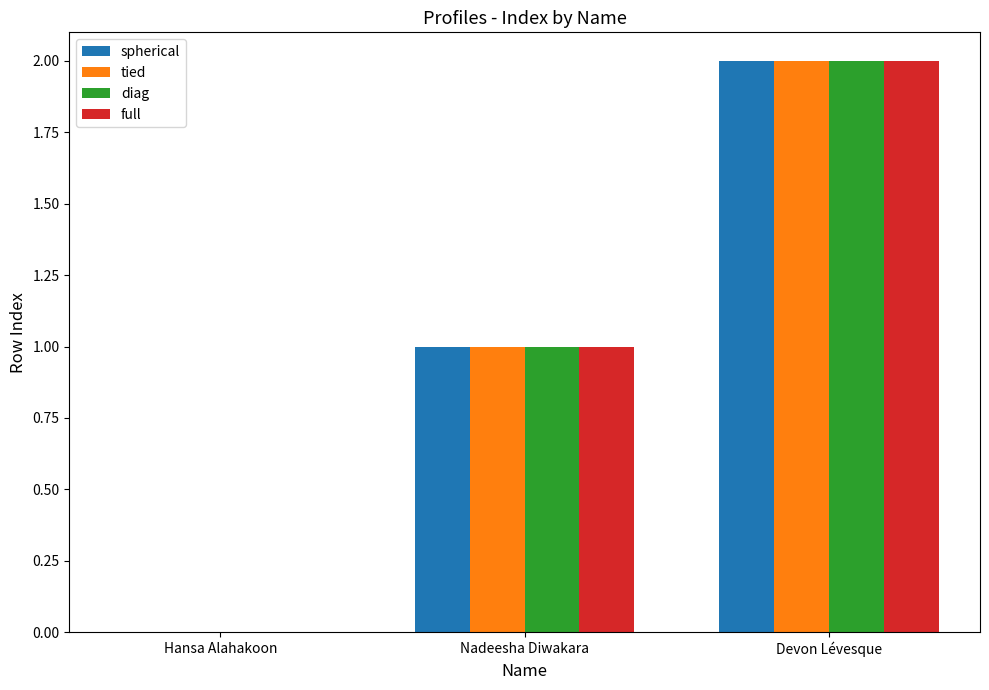

The value of full at Hansa Alahakoon is 0. True or false?

True